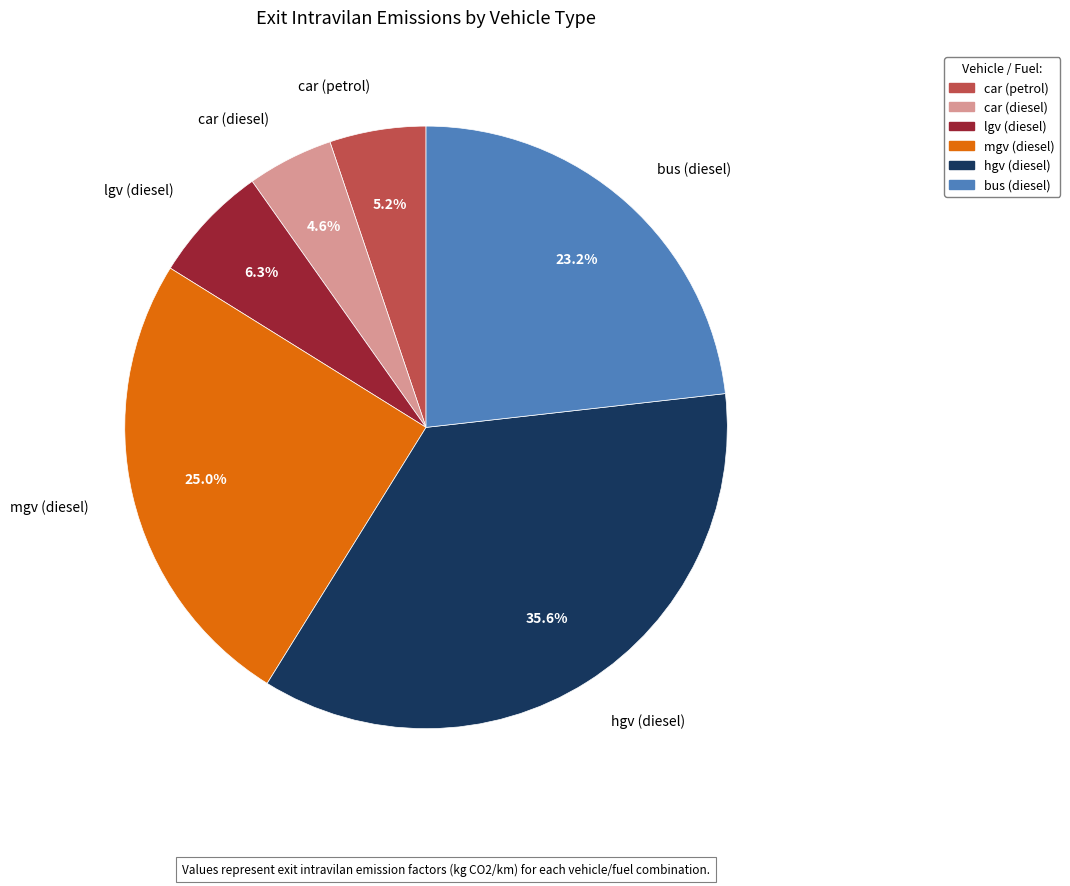

What percentage is the car (petrol) slice, to the nearest percent?

5%